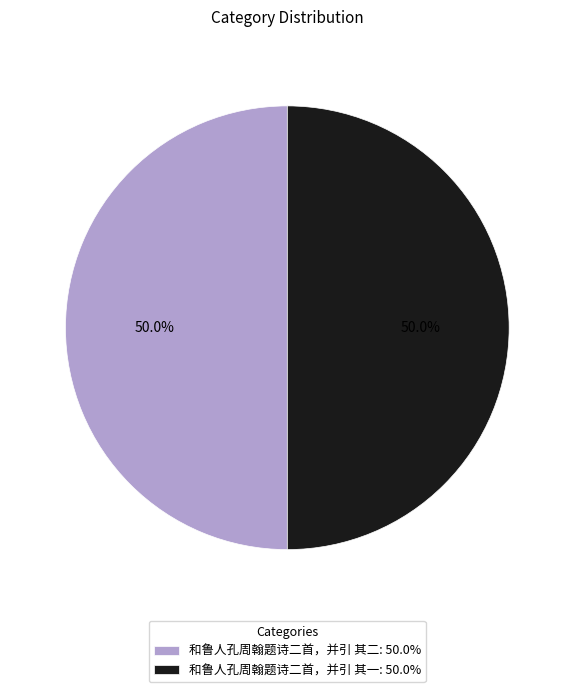

To the nearest percent, what is the combined percentage of 和鲁人孔周翰题诗二首，并引 其二 and 和鲁人孔周翰题诗二首，并引 其一?

100%